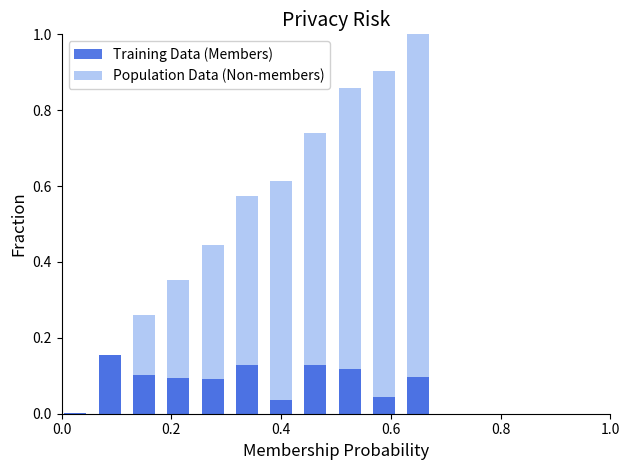

Are the bars horizontal?

No